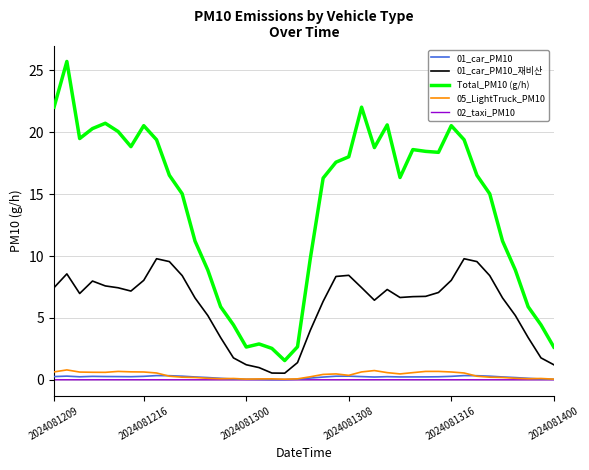

Which series has the largest range (max minus min)?

Total_PM10 (g/h)